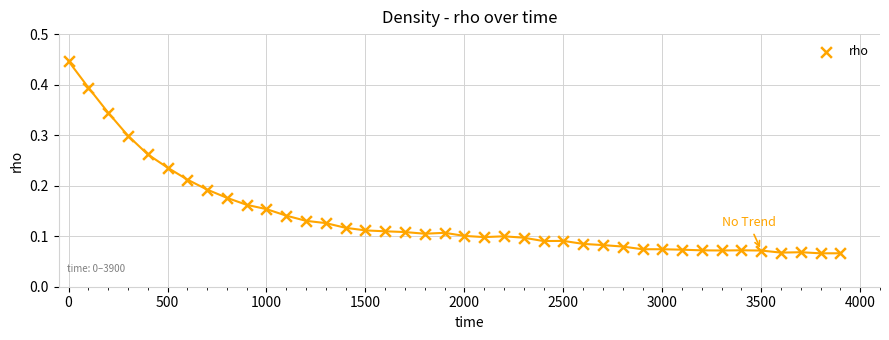

What is the range of X values (max minus min)?

3900.0